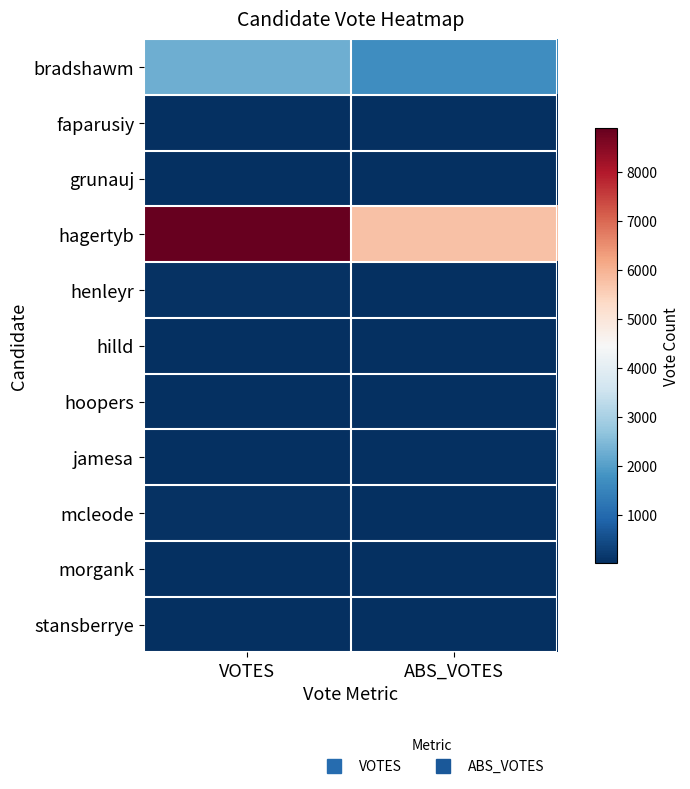

What is the difference between the highest and lowest values at ABS_VOTES?

5734